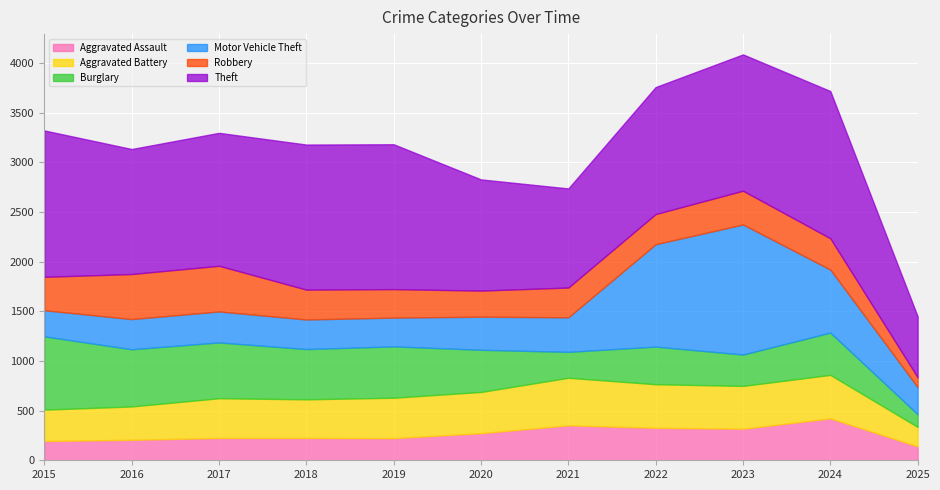

How many values in the Robbery series exceed 304?

5